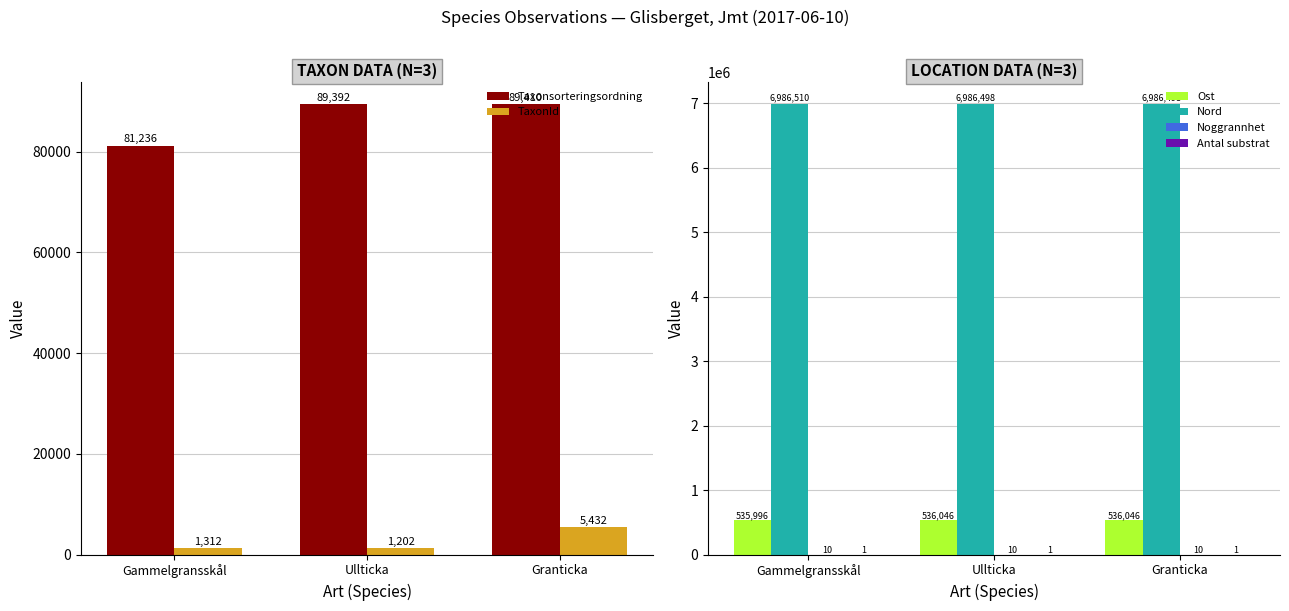

How many data points in TaxonId are above 1312?

1